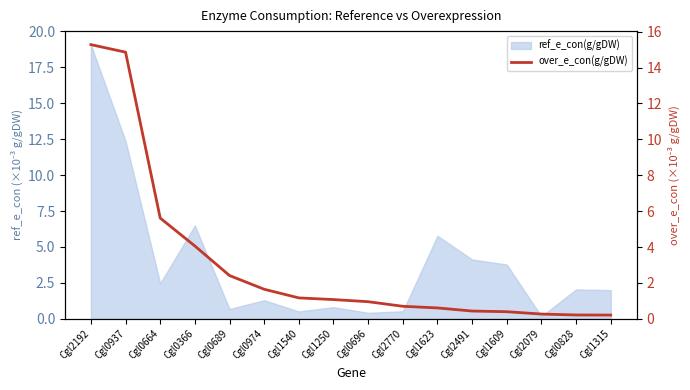

True or false: the data has more than 1 interior local peaks.

False